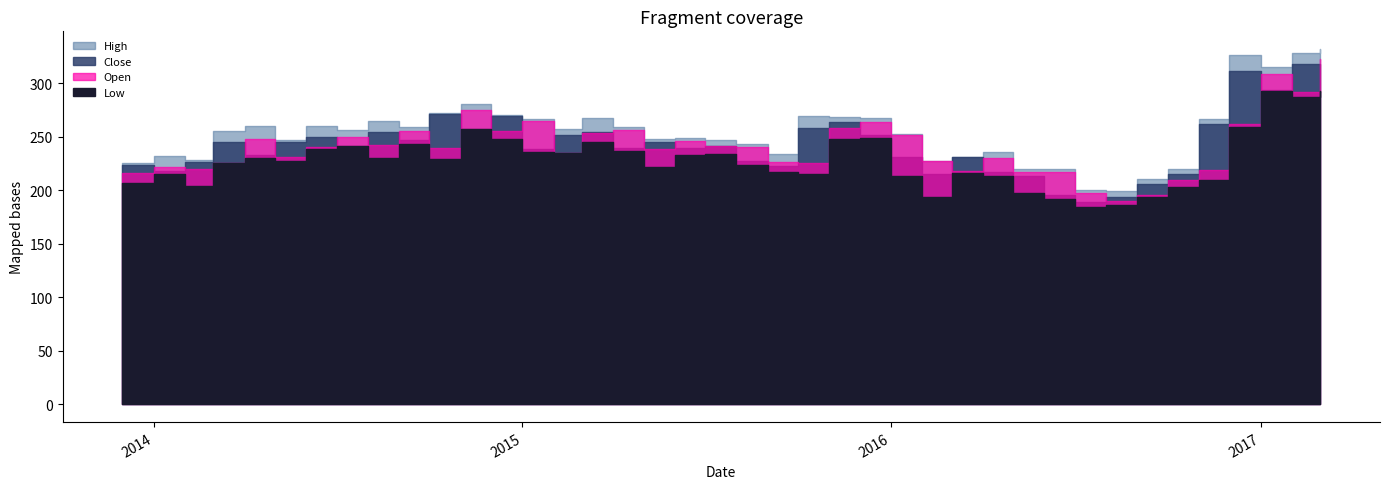

How many lines are shown in the chart?

4